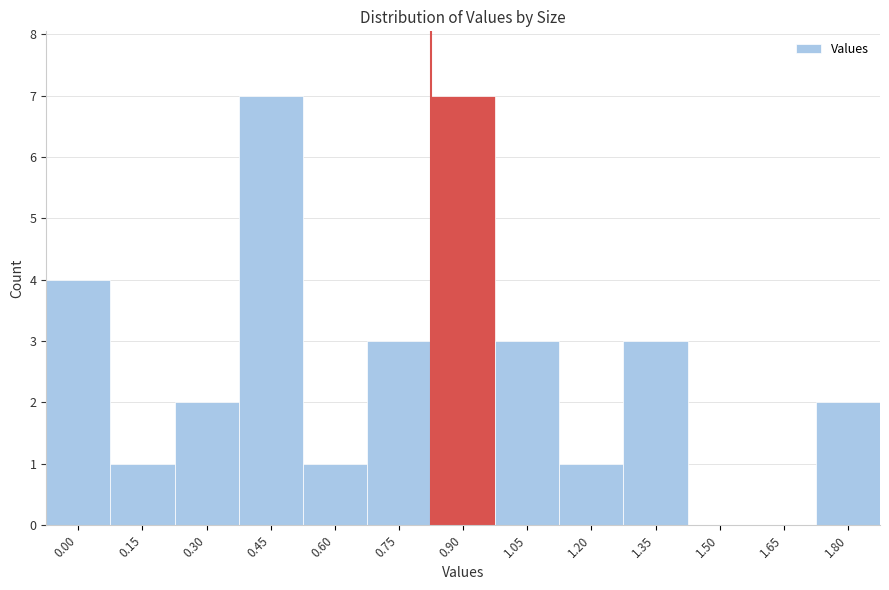

Reading left to right, what are all the values shown in this chart?

0.00=4	0.15=1	0.30=2	0.45=7	0.60=1	0.75=3	0.90=7	1.05=3	1.20=1	1.35=3	1.50=0	1.65=0	1.80=2